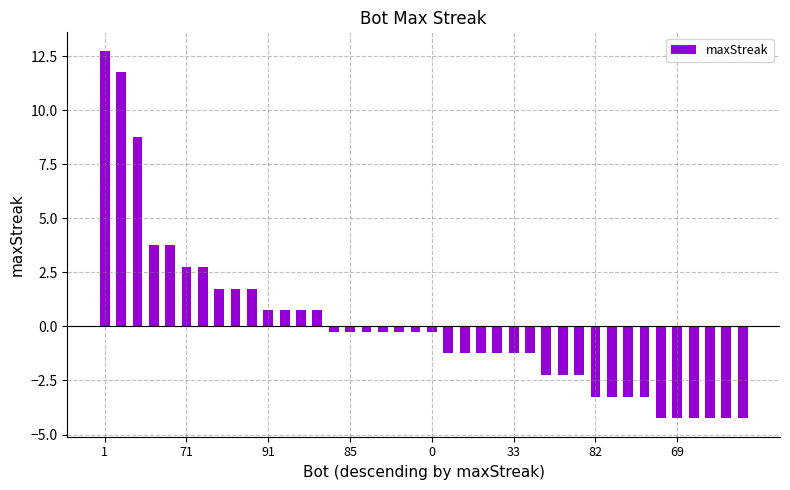

What is the value of the 35th bar from the left?

-4.2